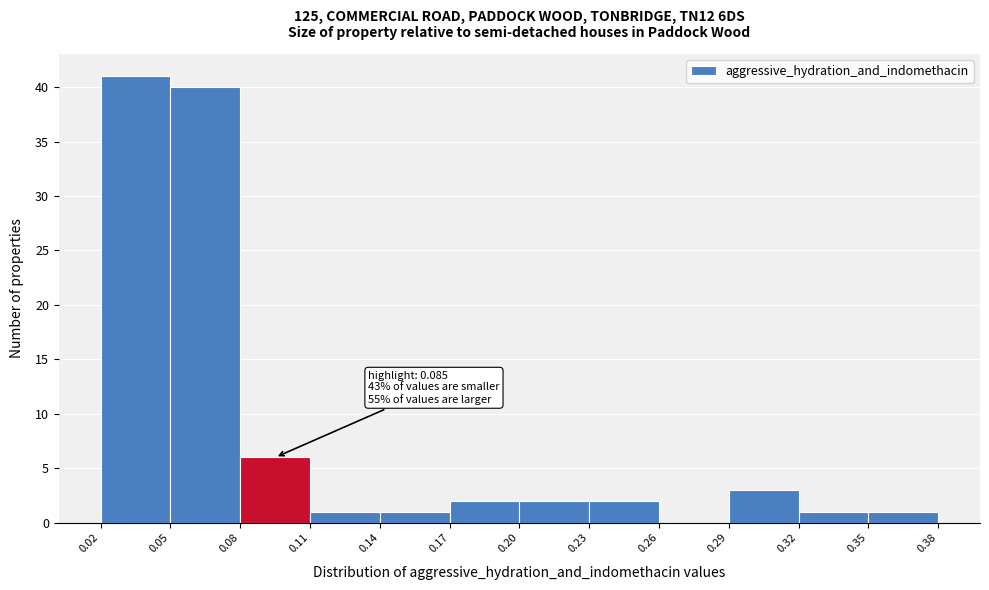

Which range on the x-axis has the tallest bar?

0.02 to 0.05